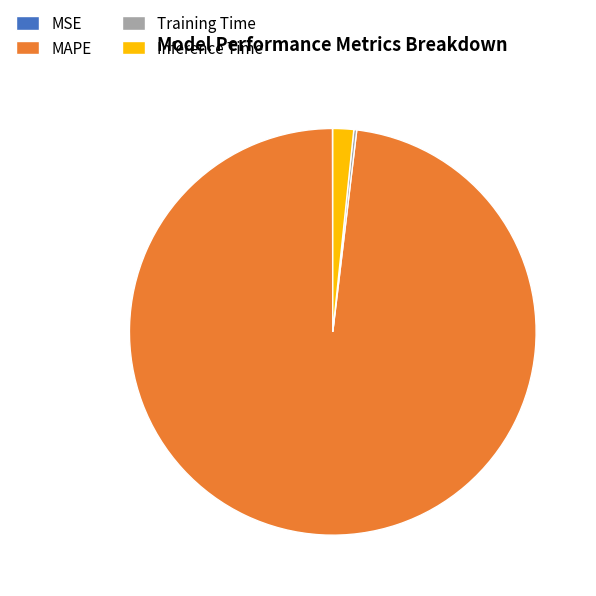

The MAPE slice represents 98% of the pie. True or false?

True